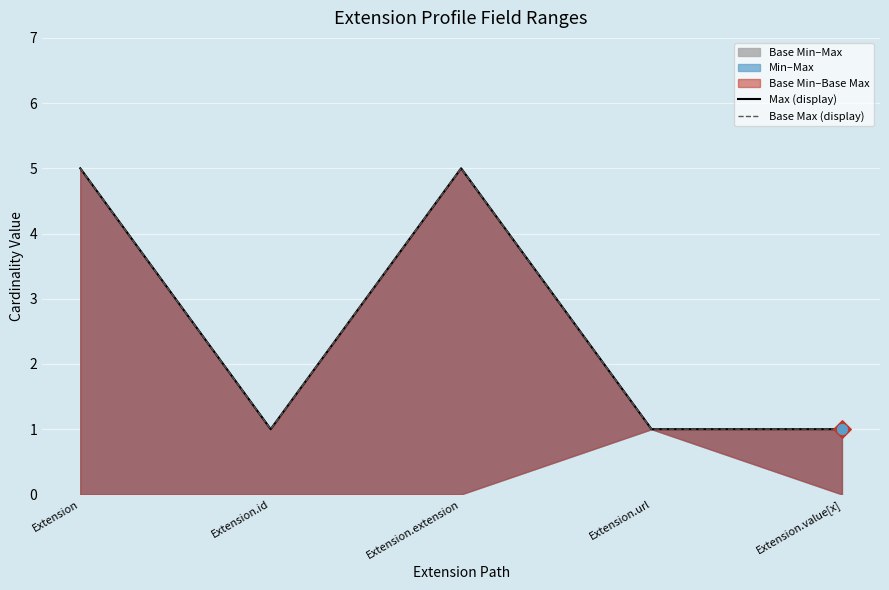

Which series contains the lowest Y value?

Max (display)